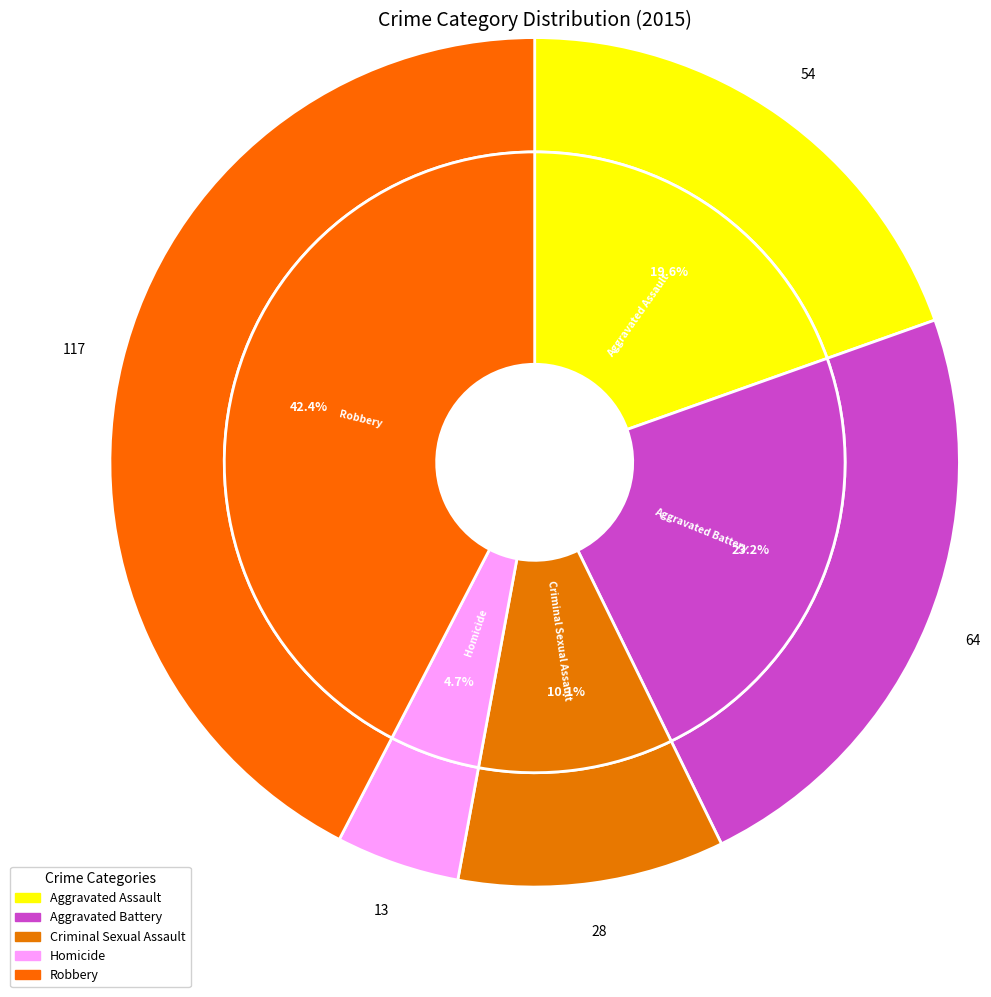

Which slice is the smallest?

Homicide